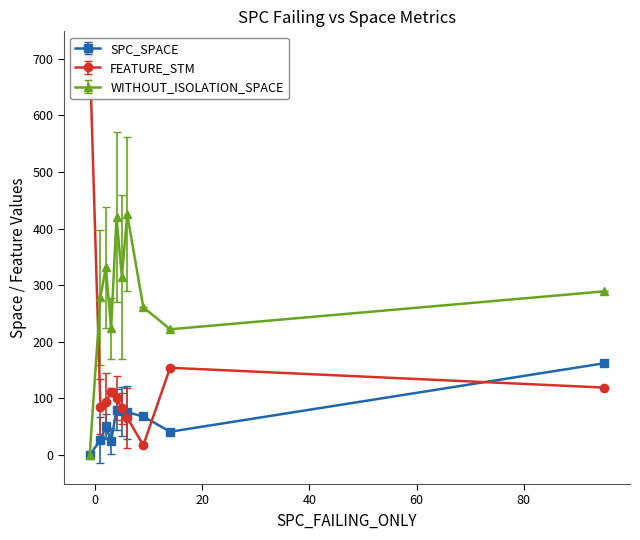

Does the chart display data point markers on the line(s)?

Yes